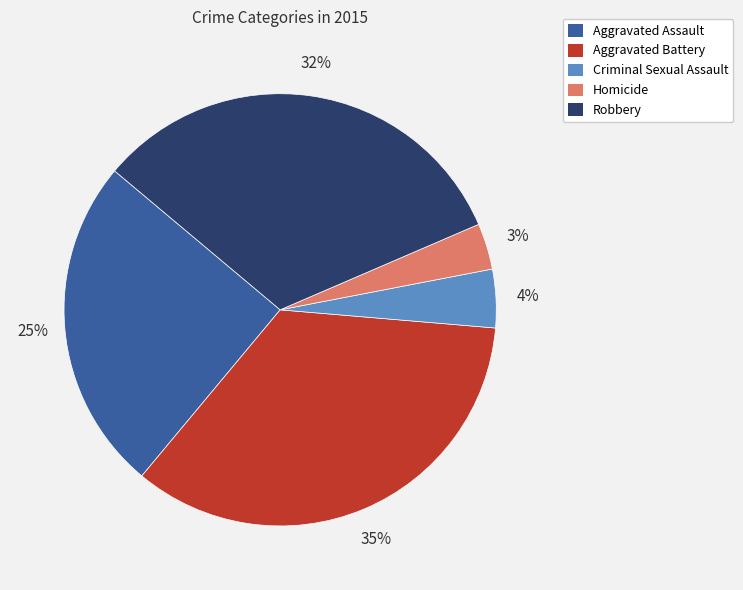

To the nearest percent, what percentage of the pie is Robbery?

32%